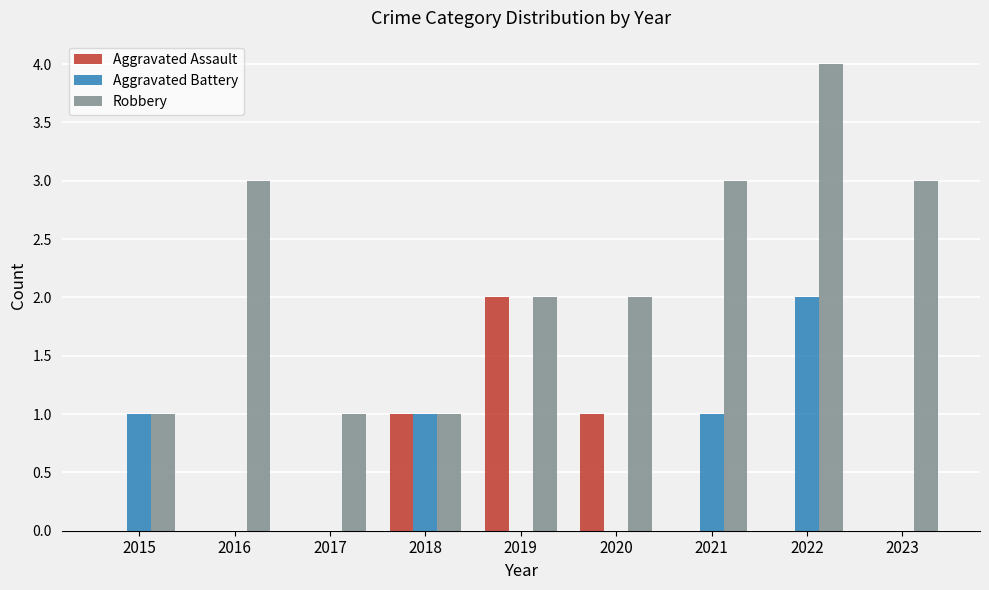

Reading left to right, extract all data points from this chart.

Aggravated Assault: 0	0	0	1	2	1	0	0	0
Aggravated Battery: 1	0	0	1	0	0	1	2	0
Robbery: 1	3	1	1	2	2	3	4	3